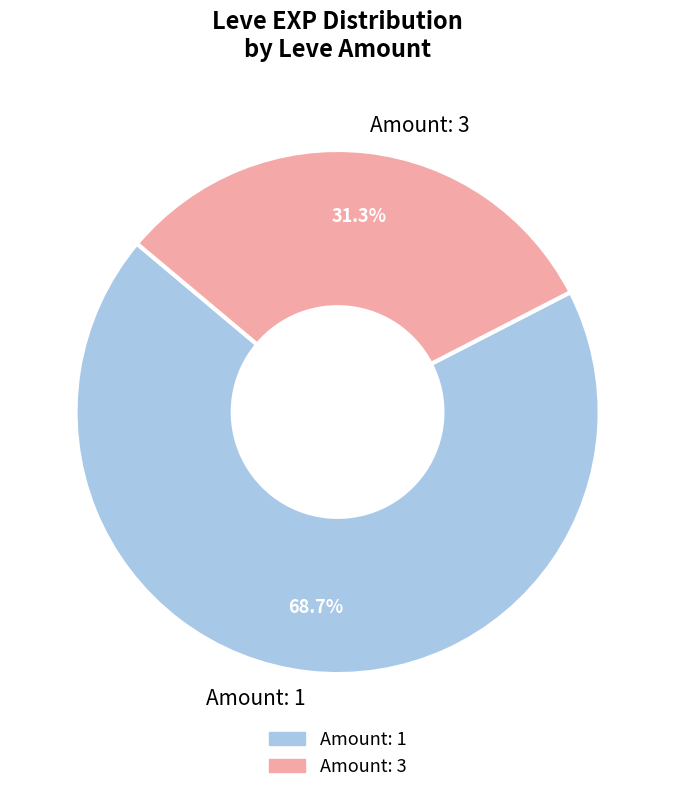

Which has a higher value, Amount: 3 or Amount: 1?

Amount: 1